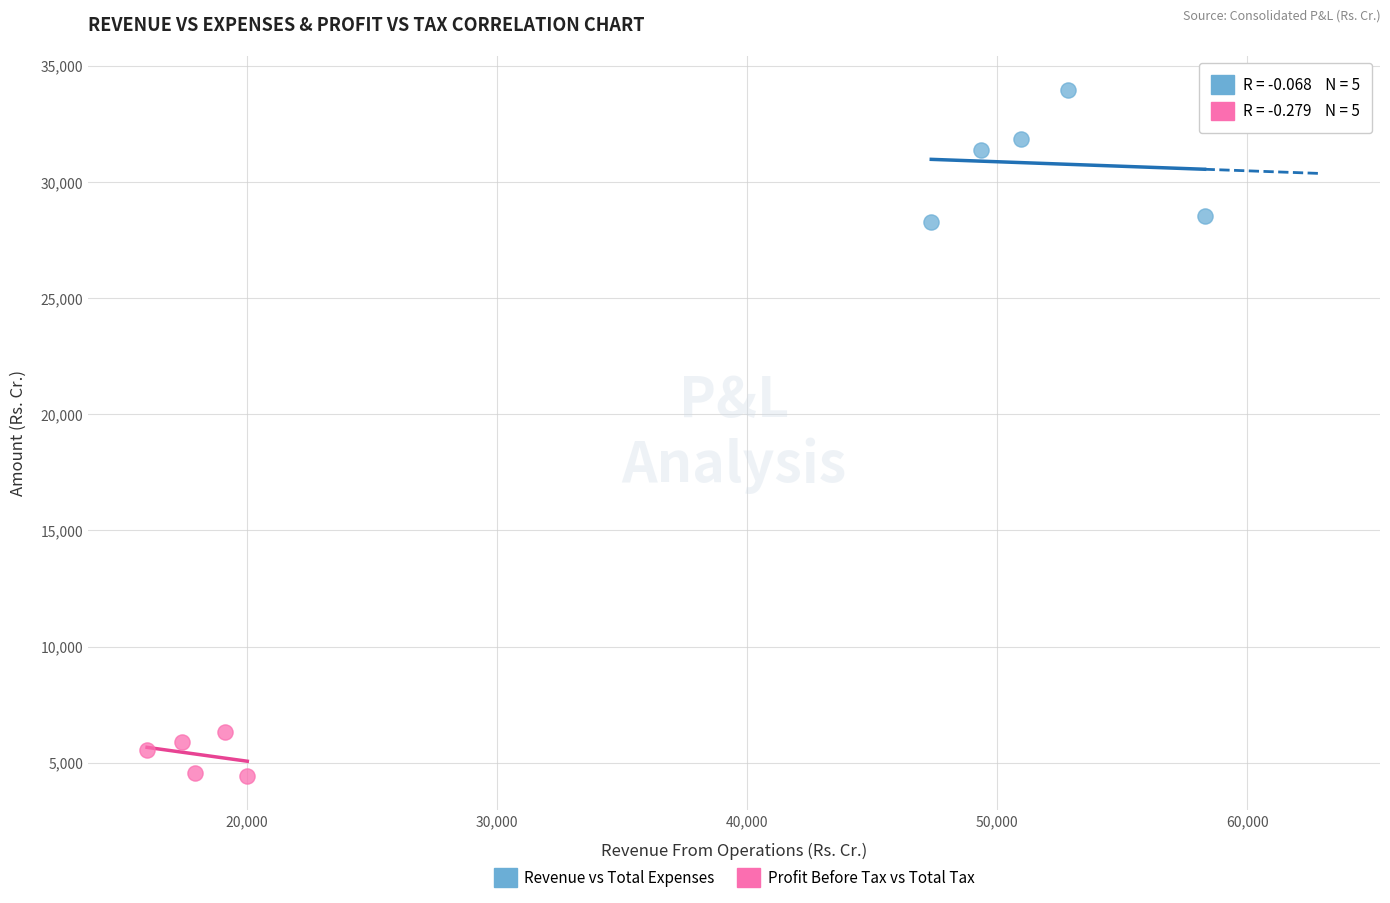

Which series contains the highest Y value?

Revenue vs Total Expenses